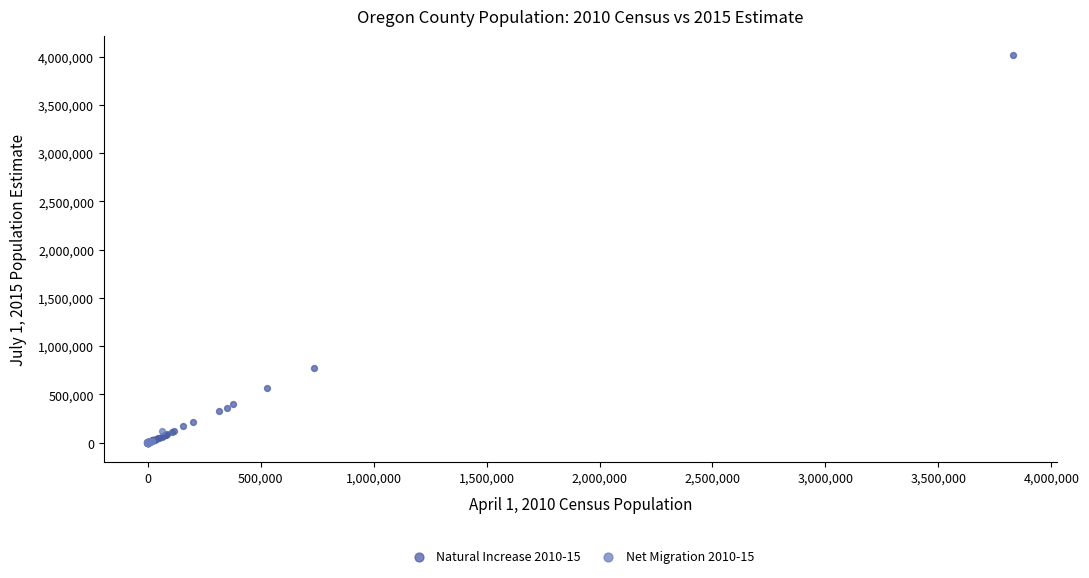

Which series reaches the maximum Y coordinate?

Natural Increase 2010-15